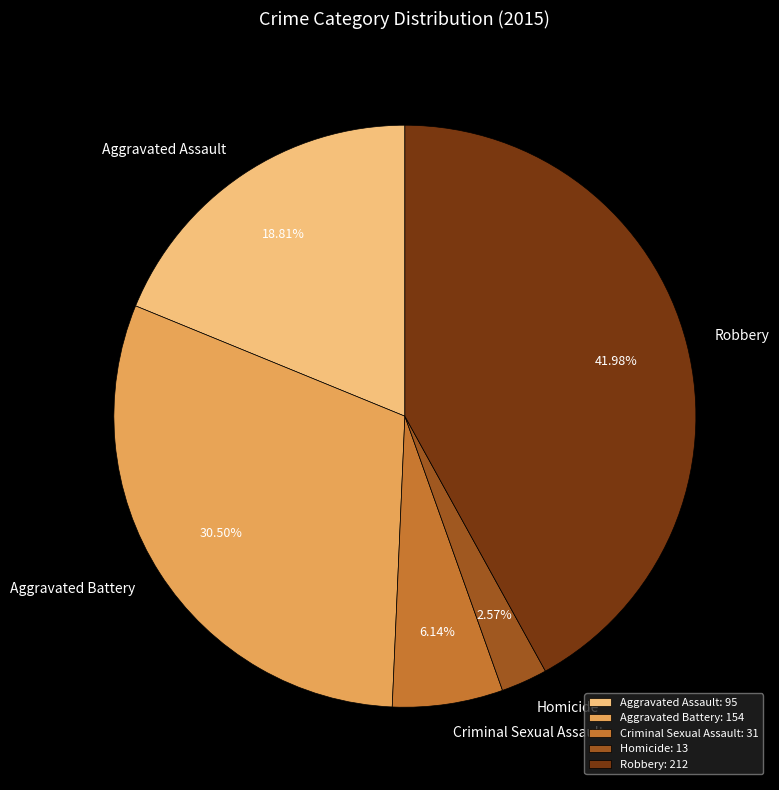

To the nearest percent, what is the difference between the Aggravated Battery and Criminal Sexual Assault slice percentages?

24%